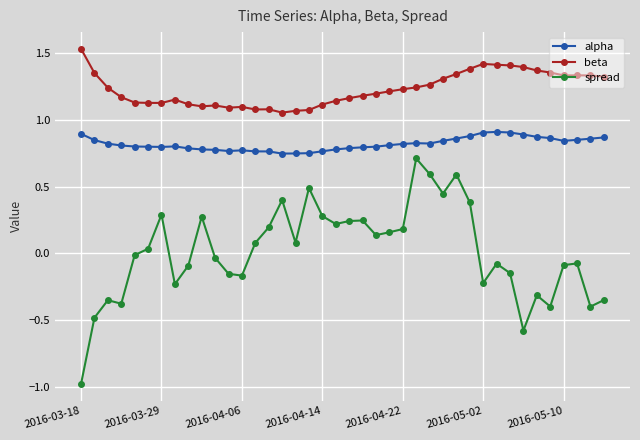

True or false: alpha and spread cross at least once.

False